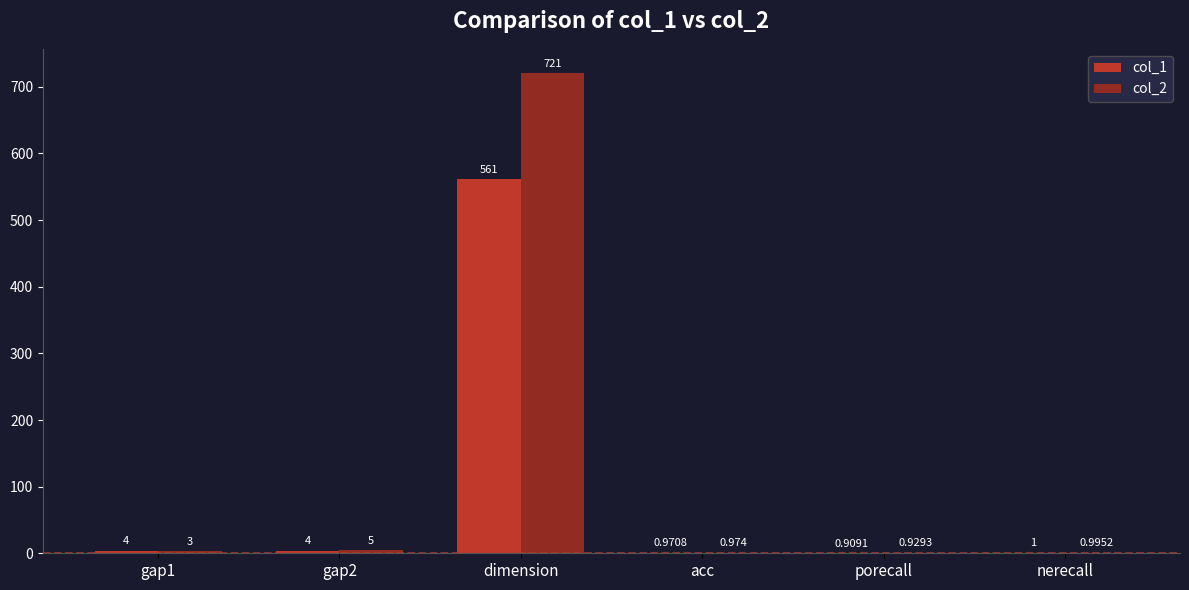

At which category does the chart reach its peak across all series?

dimension